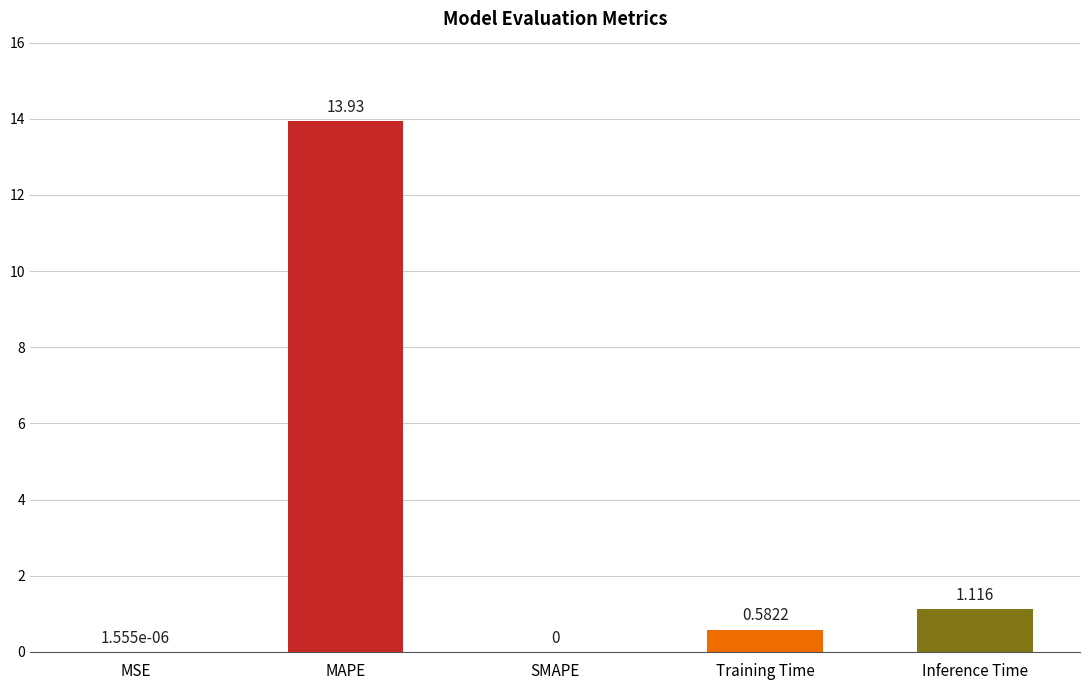

Which label corresponds to the largest value in the chart?

MAPE